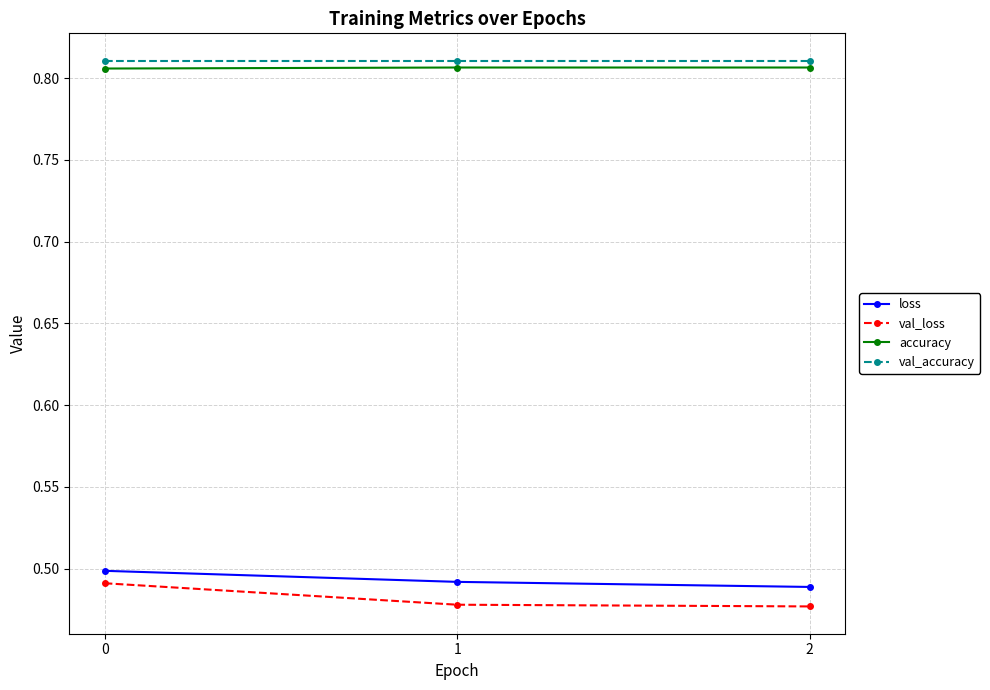

True or false: loss has a value of 0.1 at 2.

False